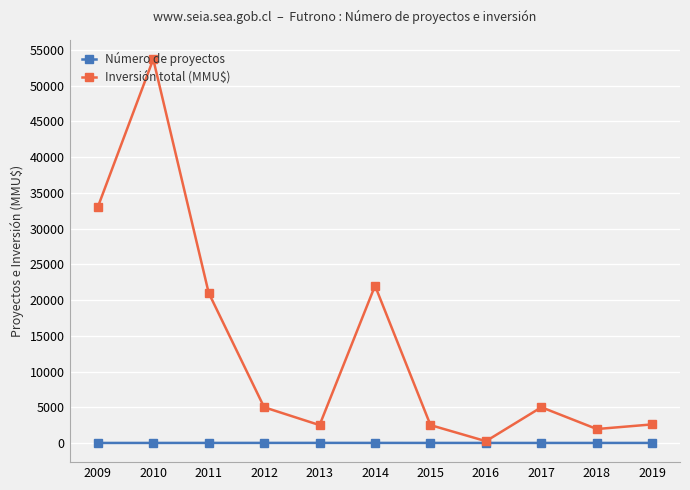

What value does the Número de proyectos series have at 2015?

7